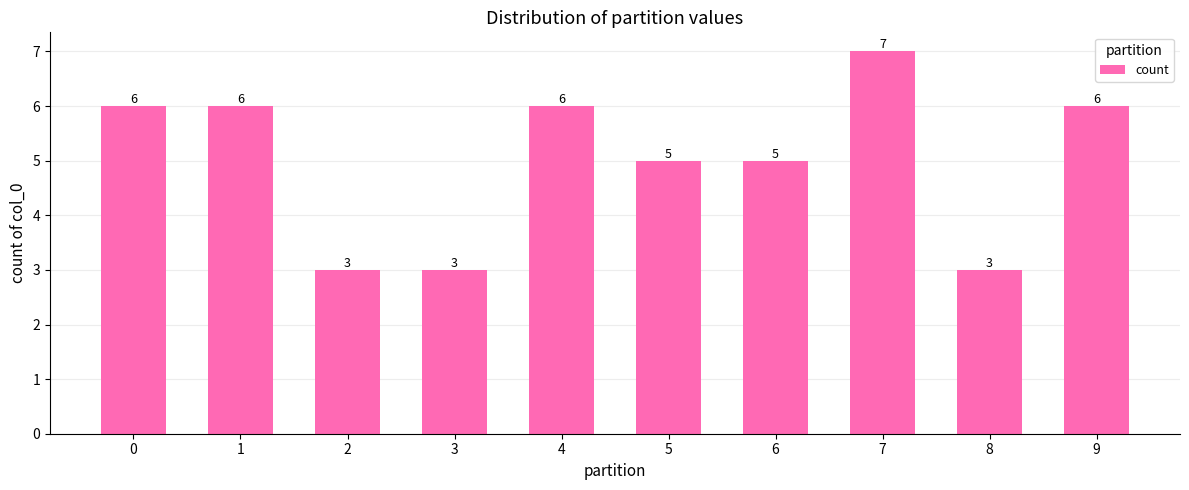

What is the difference between the second highest and second lowest values?

3